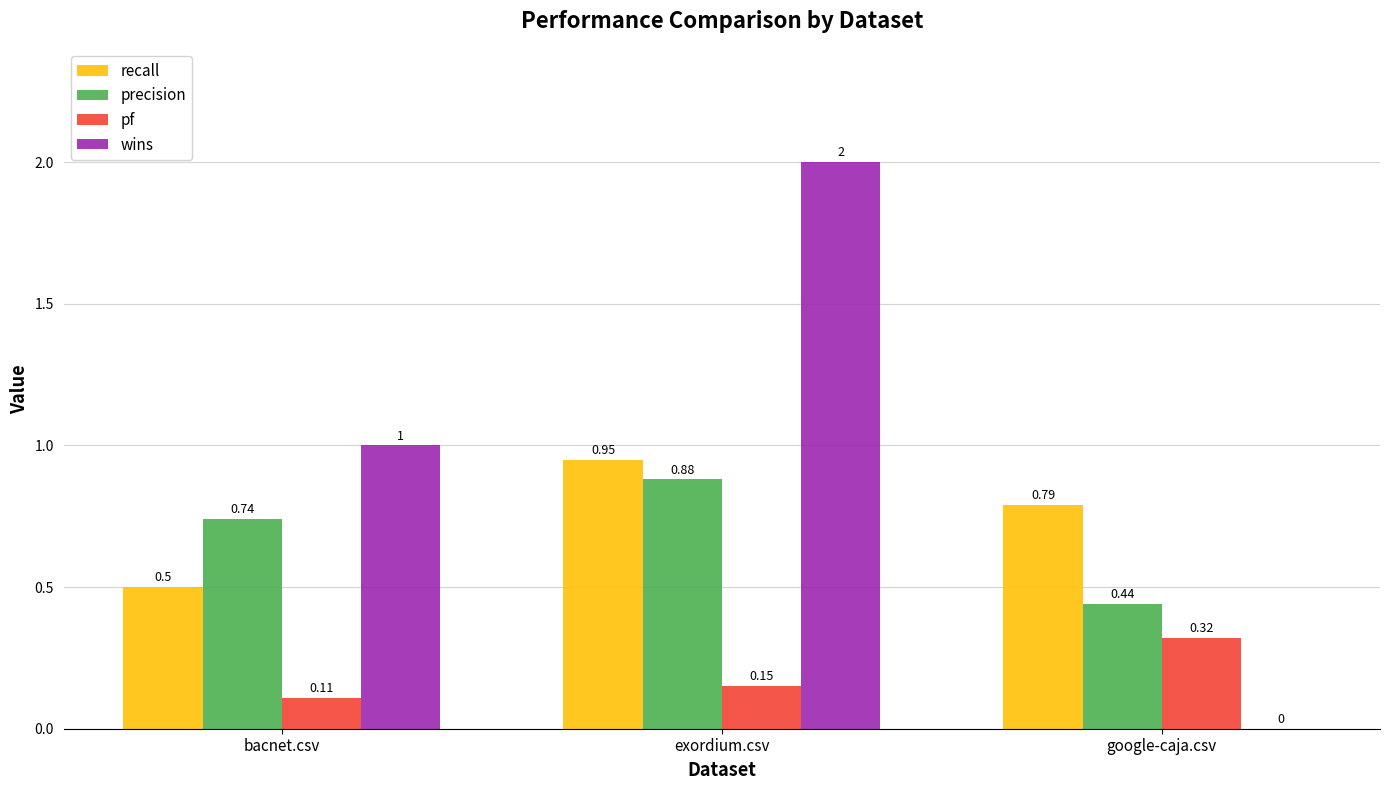

Which series changed the most between exordium.csv and google-caja.csv?

wins